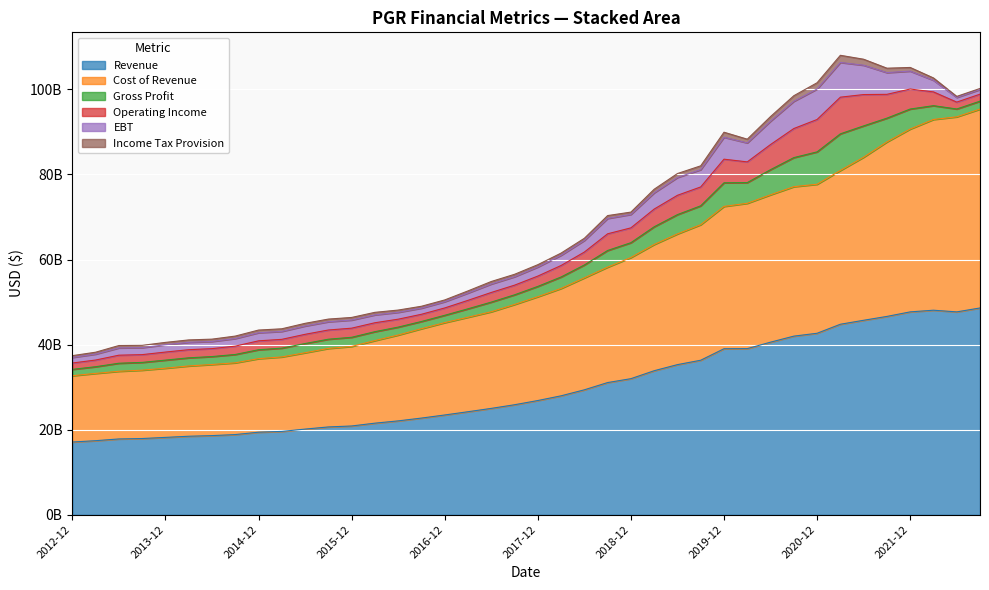

The EBT series shows 819032480 at 2014-12. True or false?

False